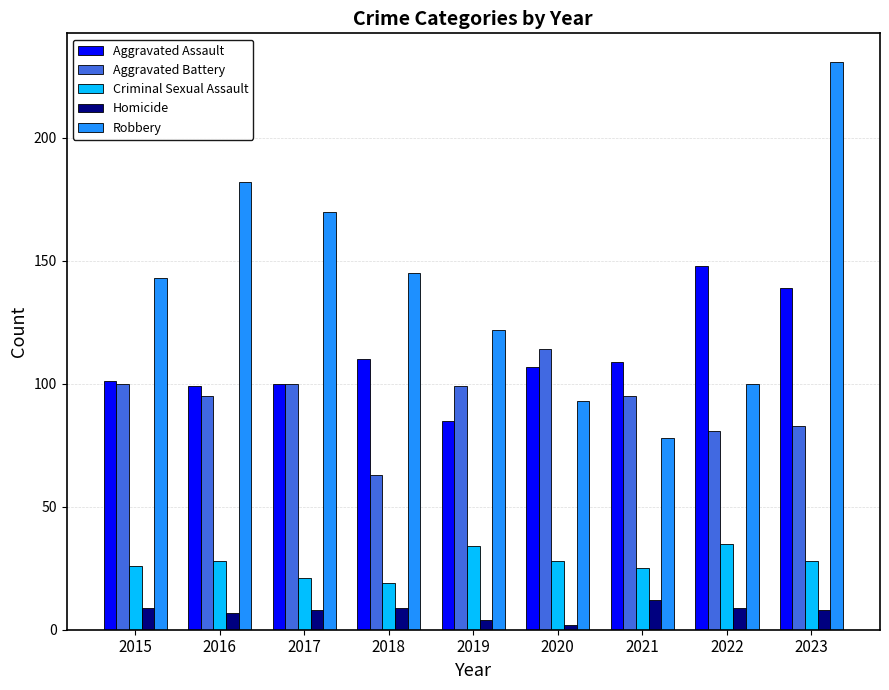

Which series has the largest range (max minus min)?

Robbery